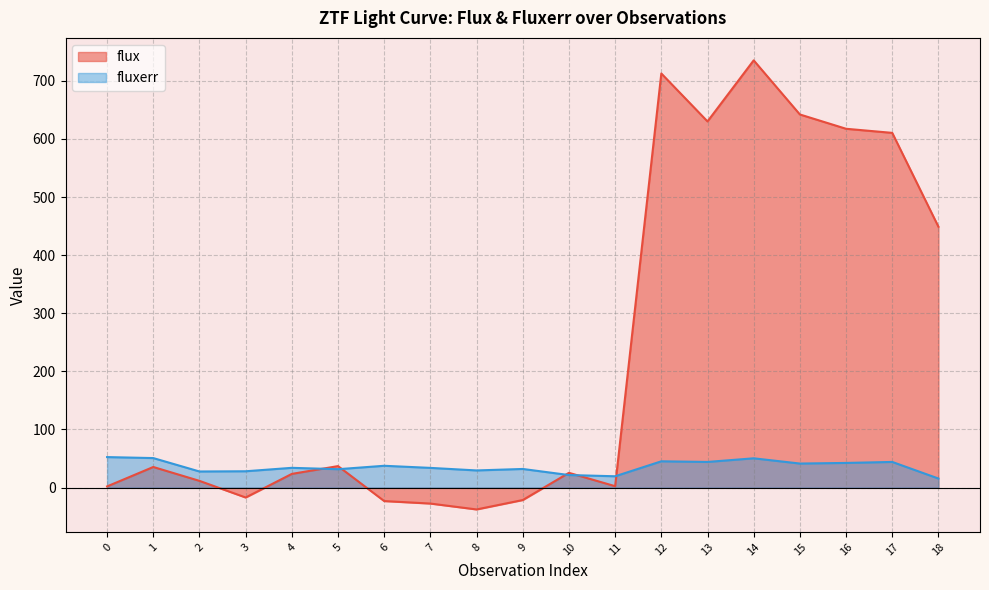

What is the sum of the flux values at 11 and 12?

715.1